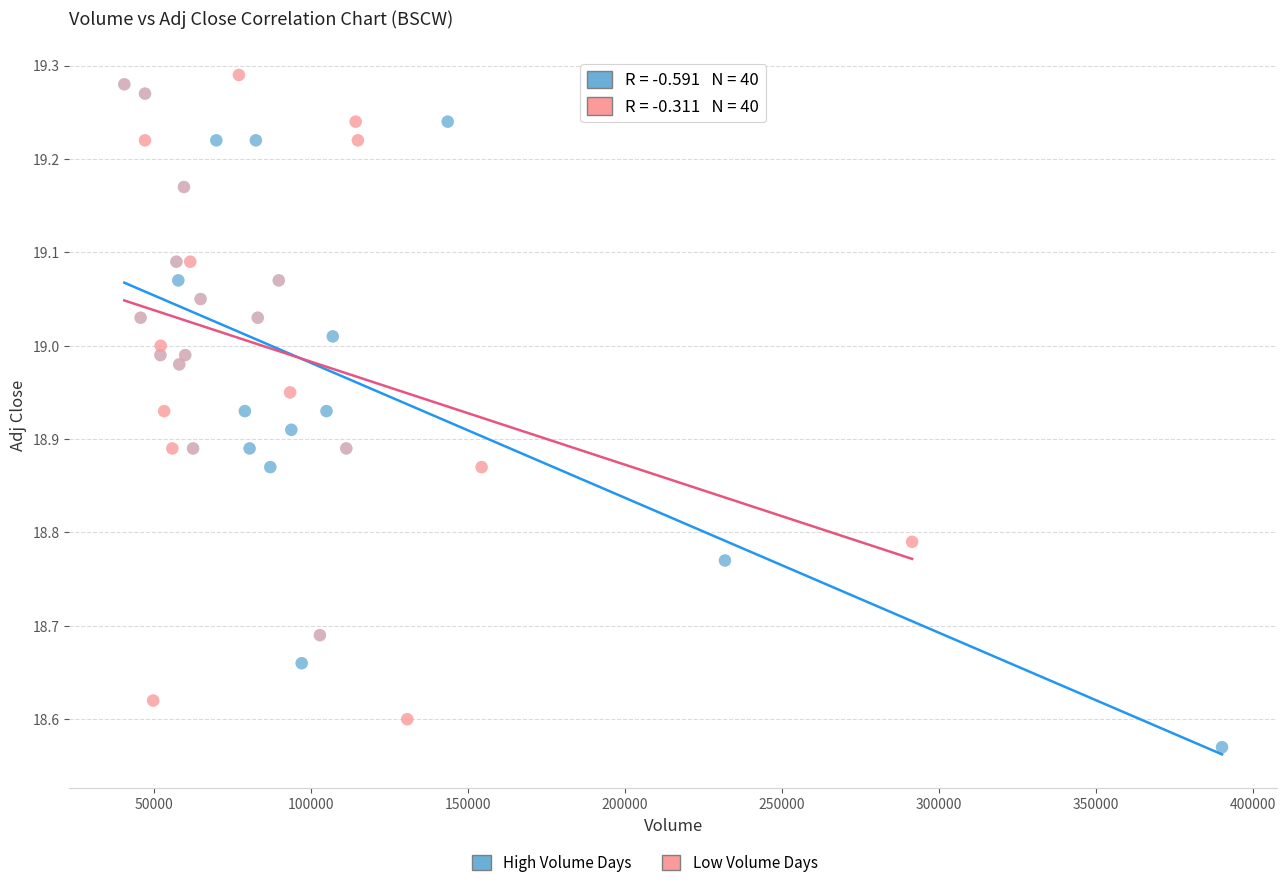

Which series reaches the minimum Y coordinate?

High Volume Days